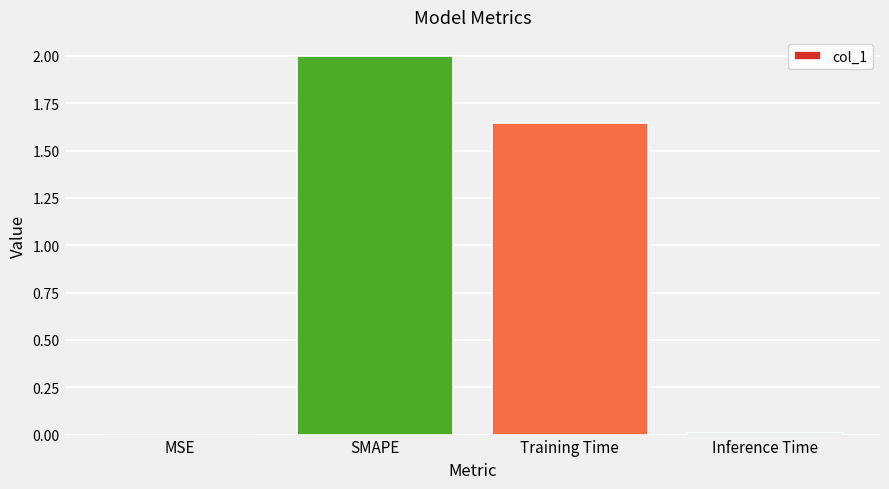

What is the sum of the values at SMAPE and Training Time?

3.6